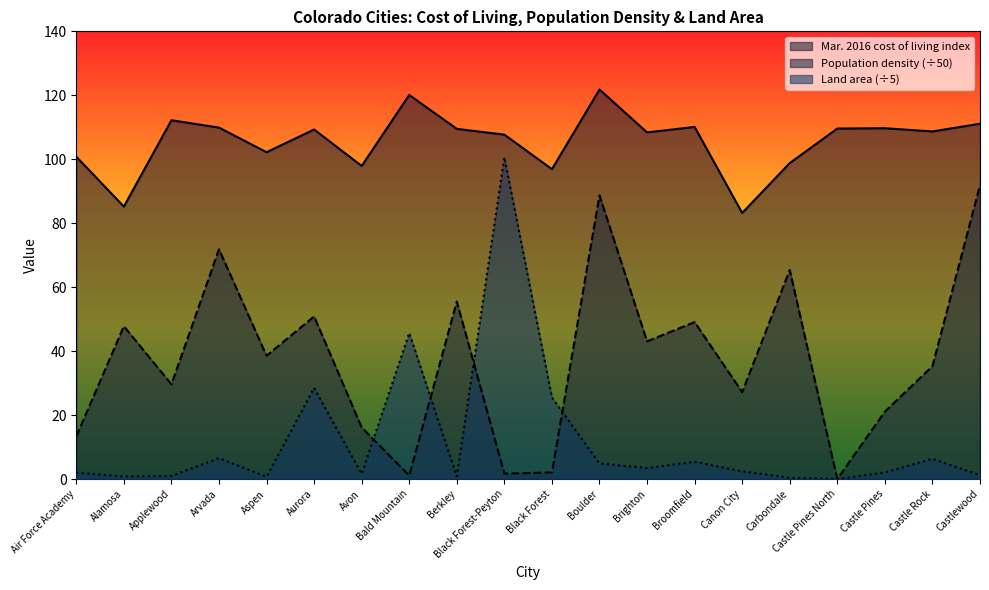

Where is the first local maximum for Mar. 2016 cost of living index?

Applewood